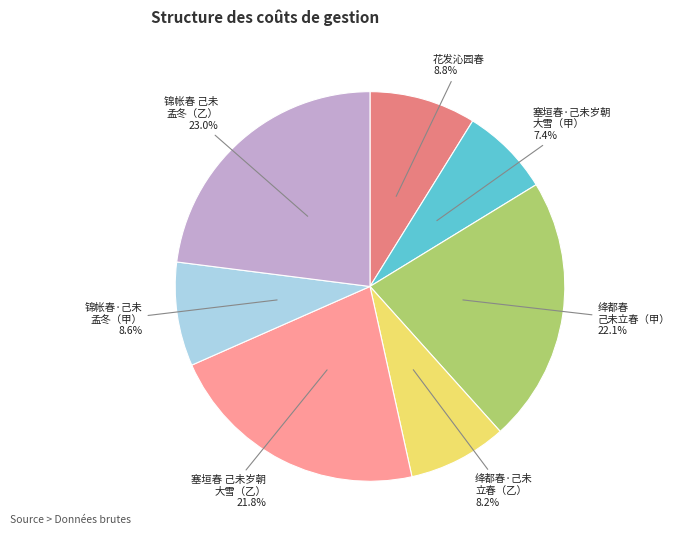

How many segments does this pie chart have?

7